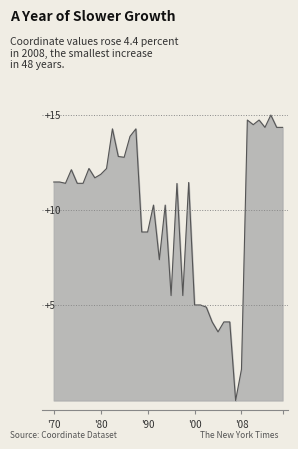

Is this an area chart (filled region under the line)?

Yes